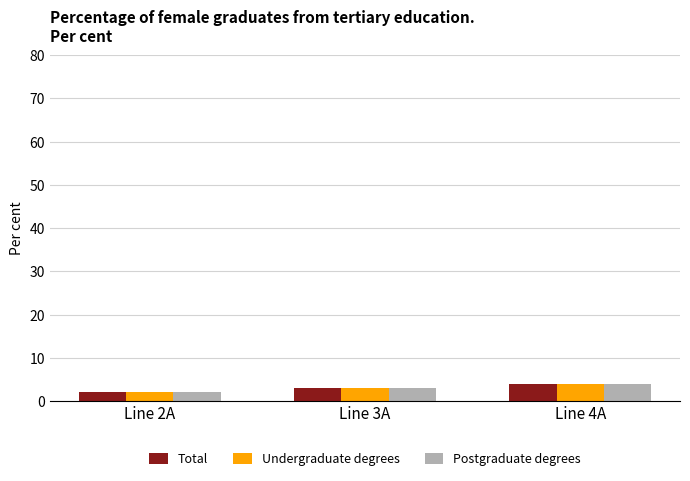

What is the approximate value of Postgraduate degrees at Line 4A?

4